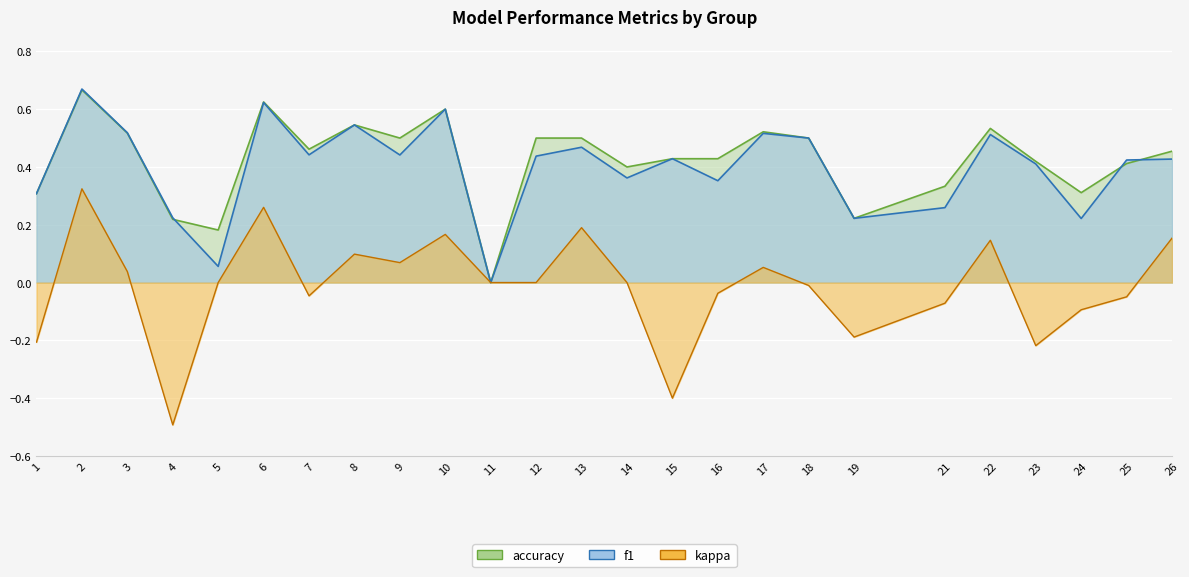

Which series ends up on top after the final intersection of f1 and accuracy?

accuracy